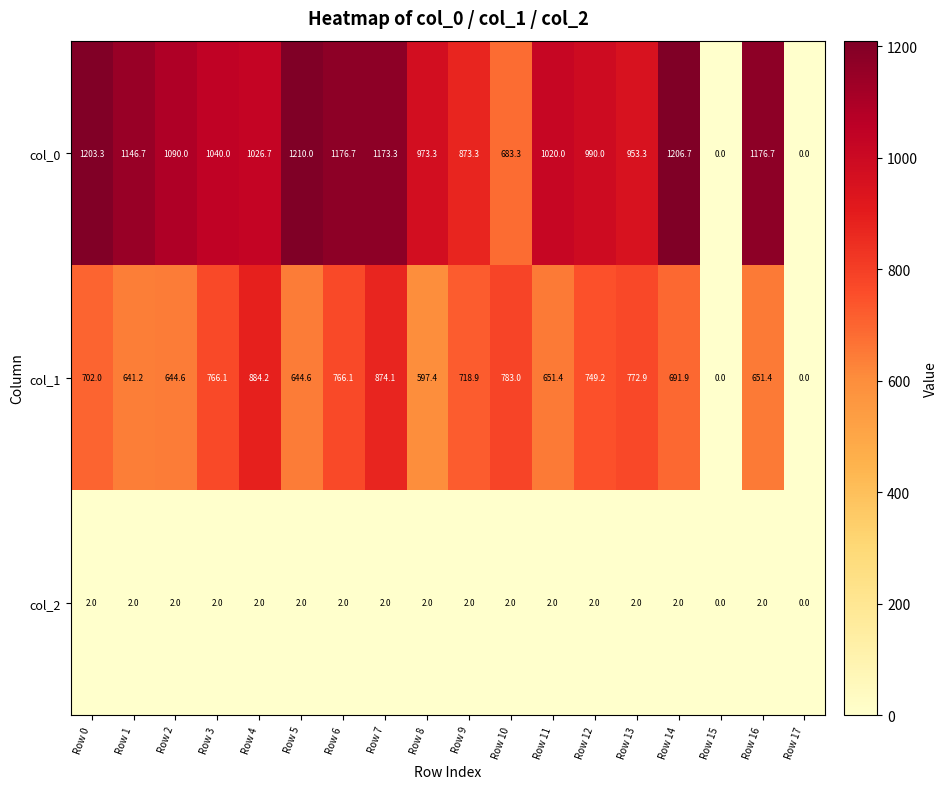

At how many categories does at least one series exceed 217?

16